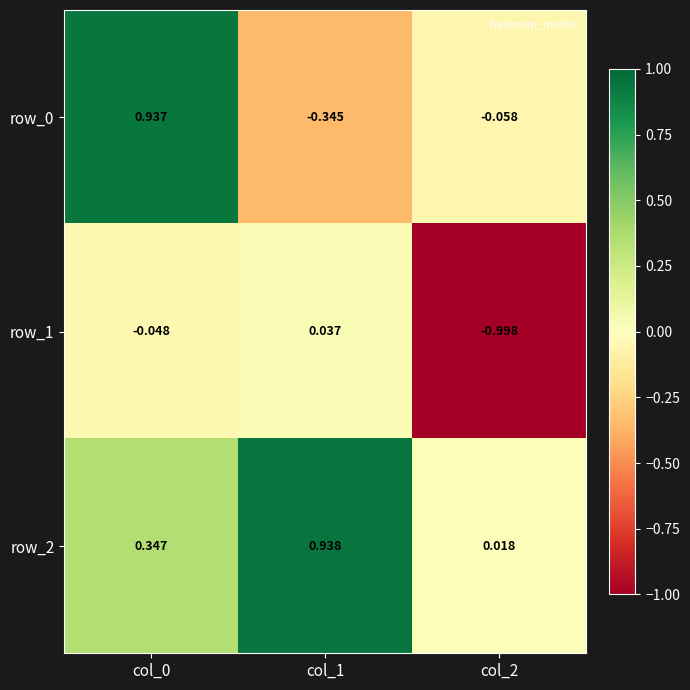

Which label corresponds to the smallest value in the chart?

col_2